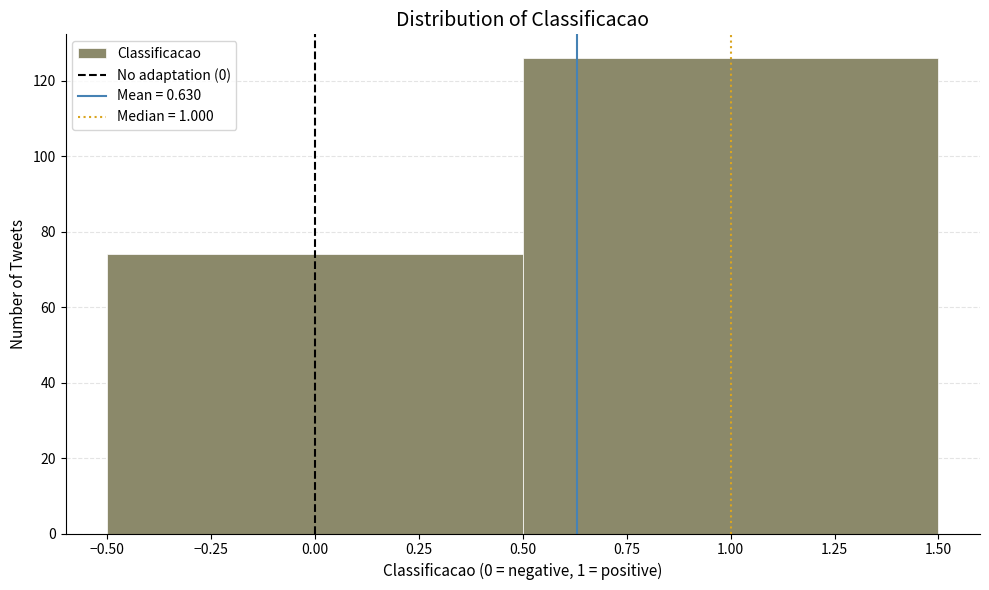

What is the height of the bar covering -0.50 to 0.50 on the x-axis? The values are not printed on the chart, so give them approximately, as read against the axis.

74